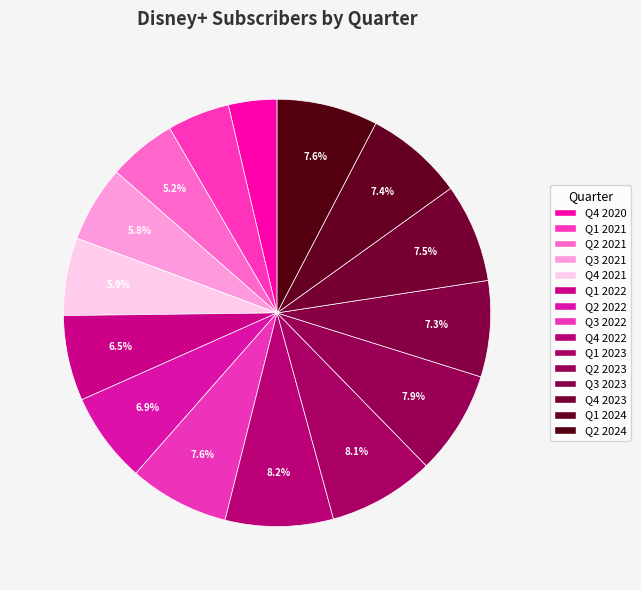

Count the number of slices in the pie.

15